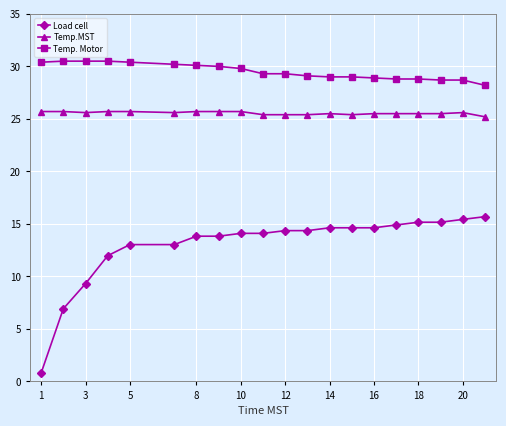

What is the minimum value shown in the chart?

0.8